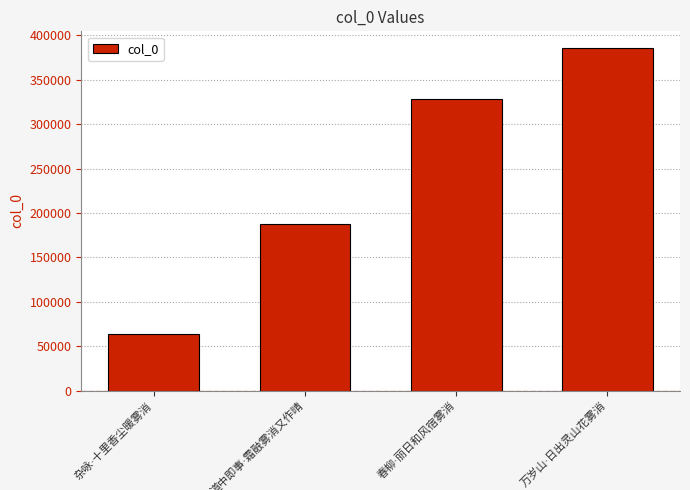

What is the maximum value shown in the chart?

385251